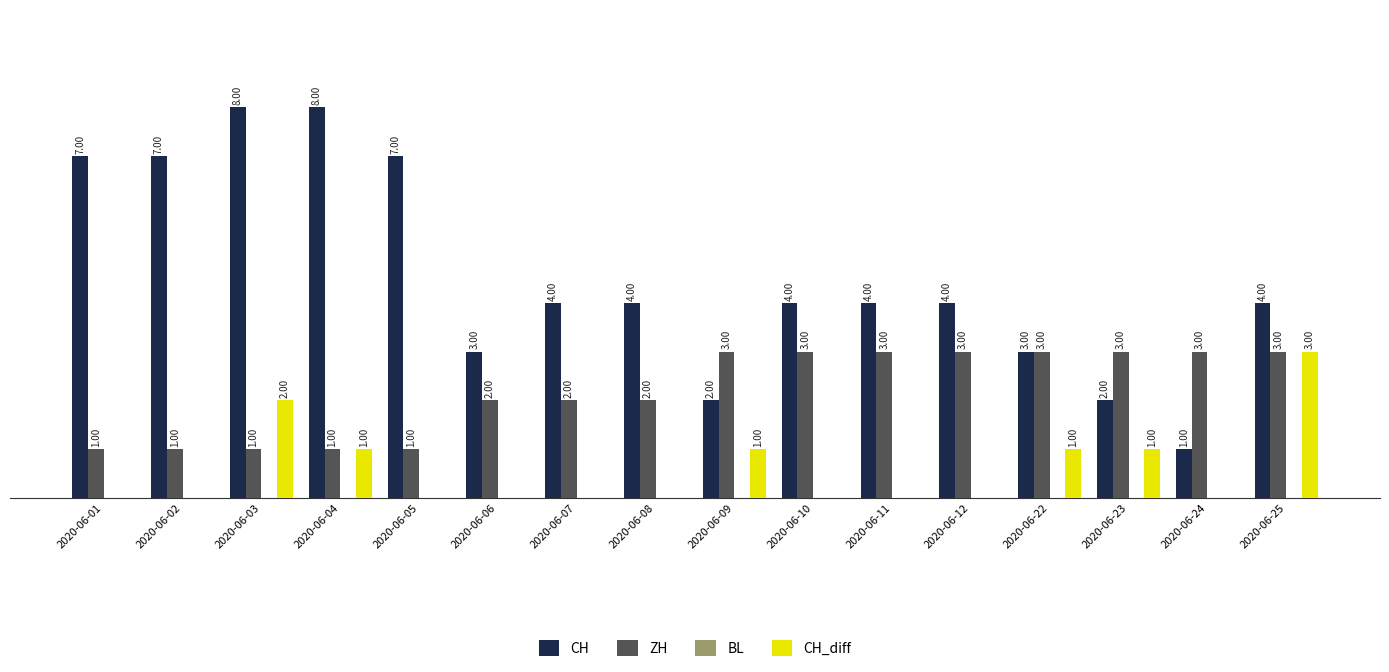

Which series has the largest total across all categories?

CH